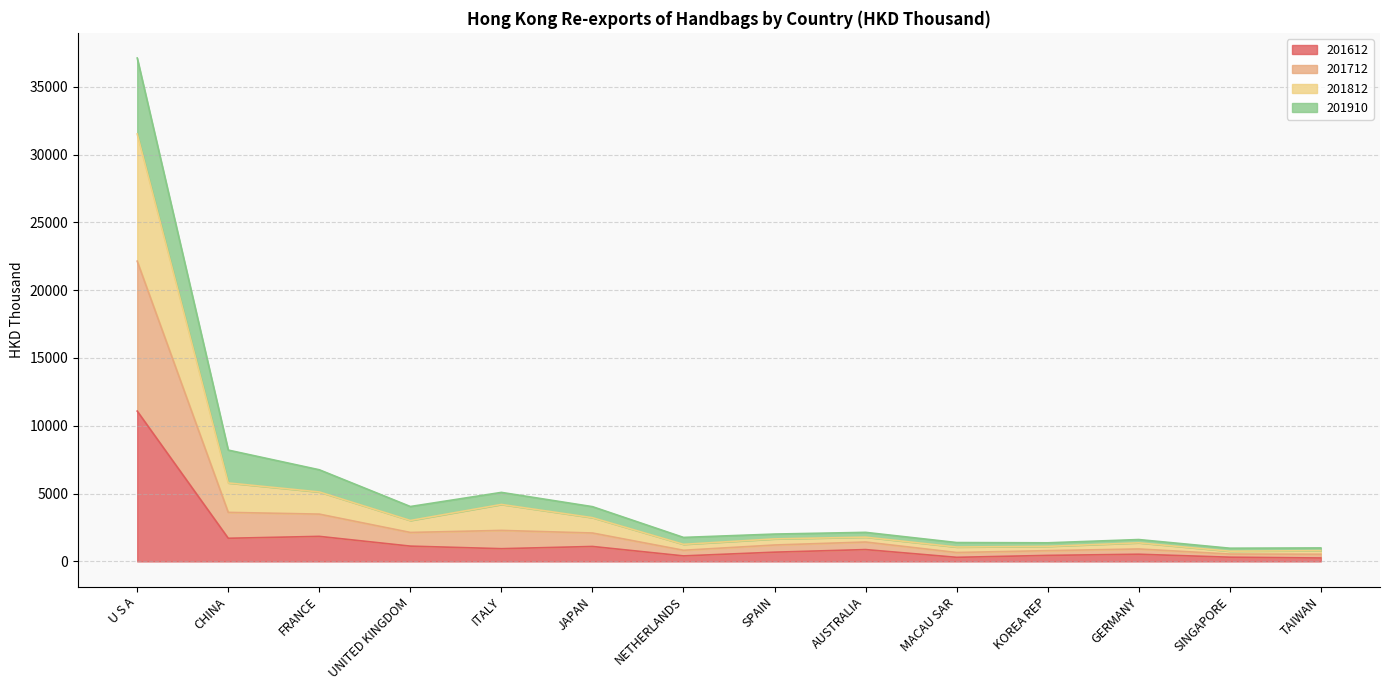

The value of 201612 at U S A is 11083.0. True or false?

True